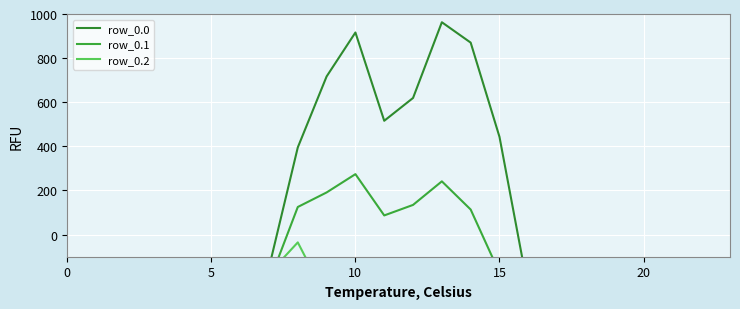

Is the value of row_0.1 at 11 greater than the value of row_0.0 at 25?

Yes